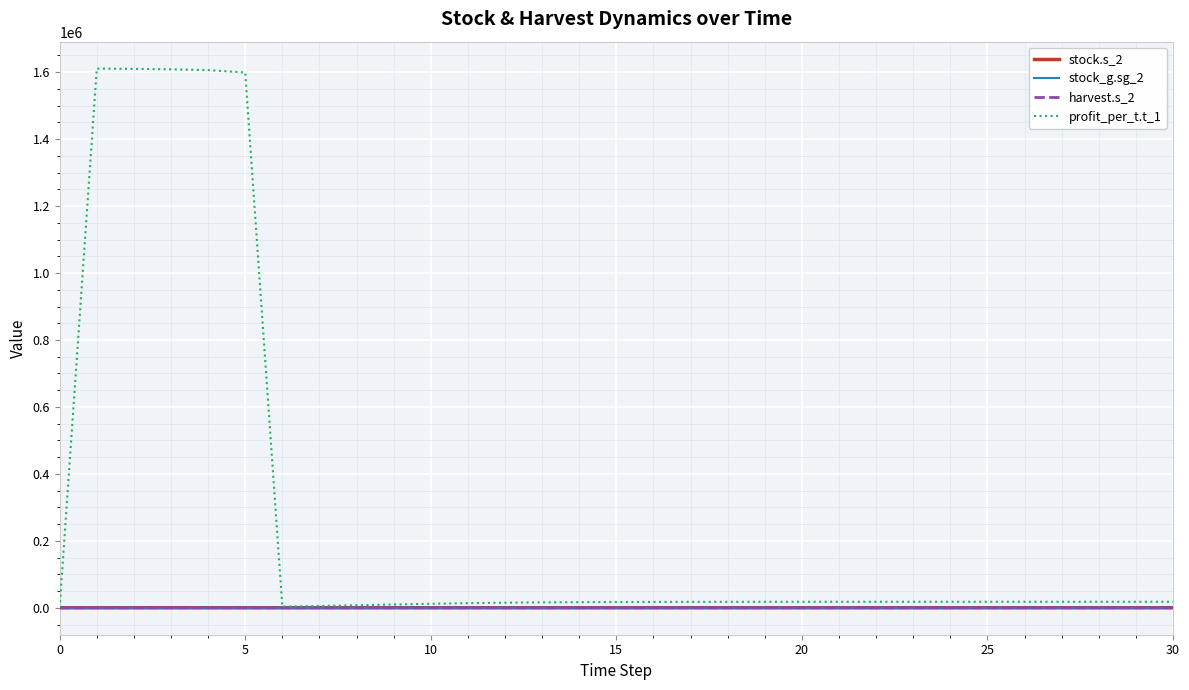

What is the average value of the stock_g.sg_2 series?

120.1